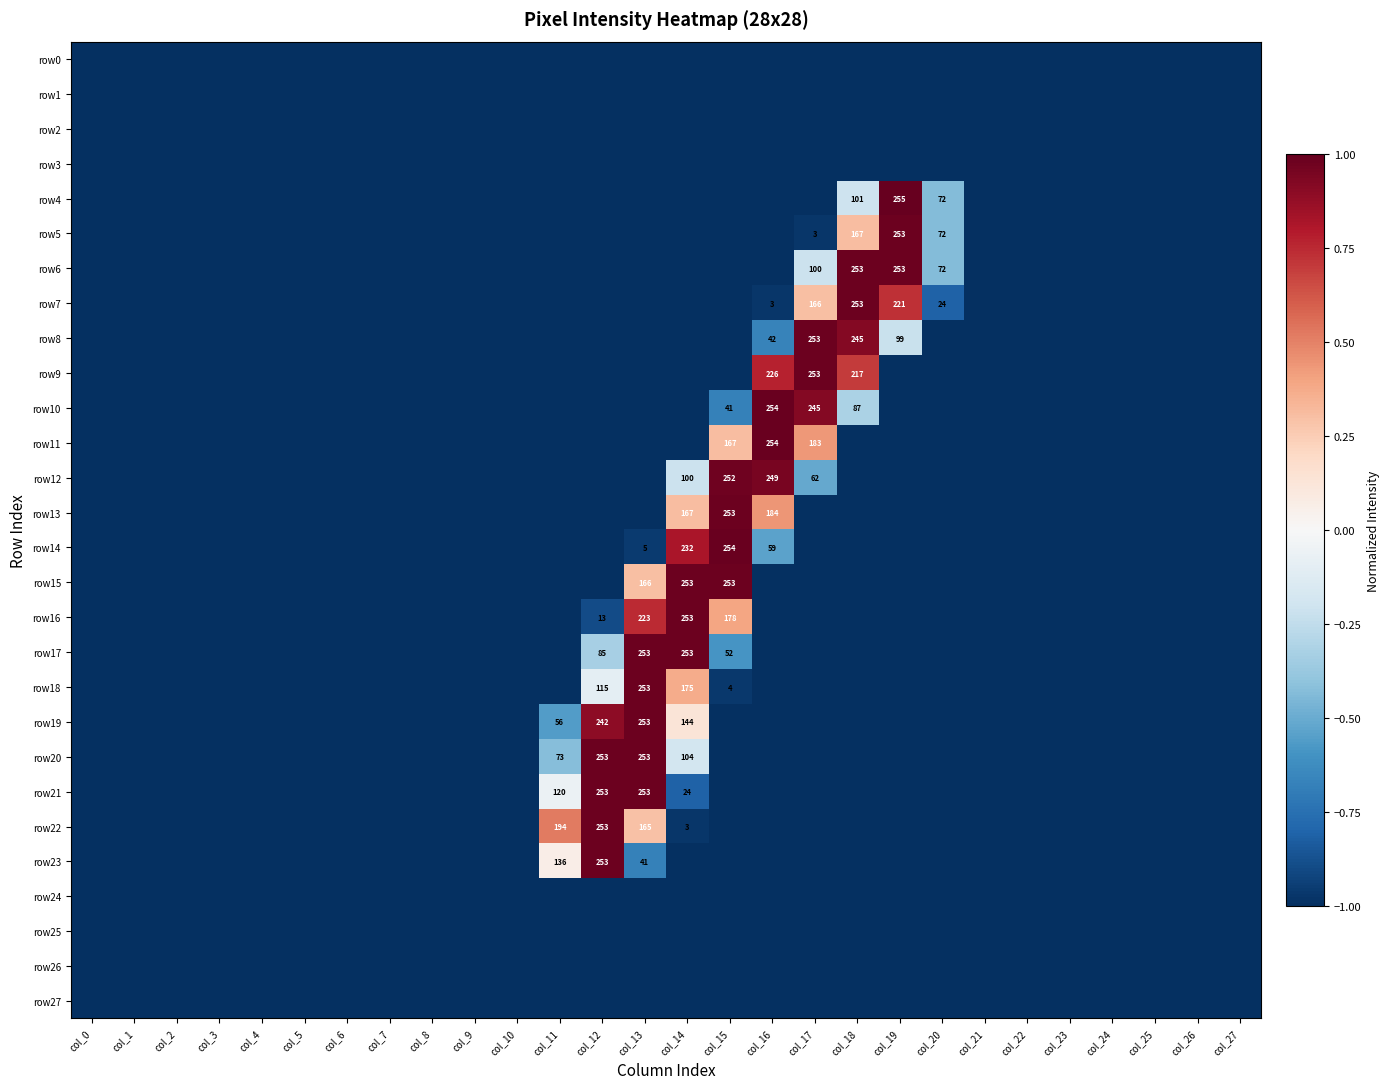

What is the maximum value for row16?

1.0